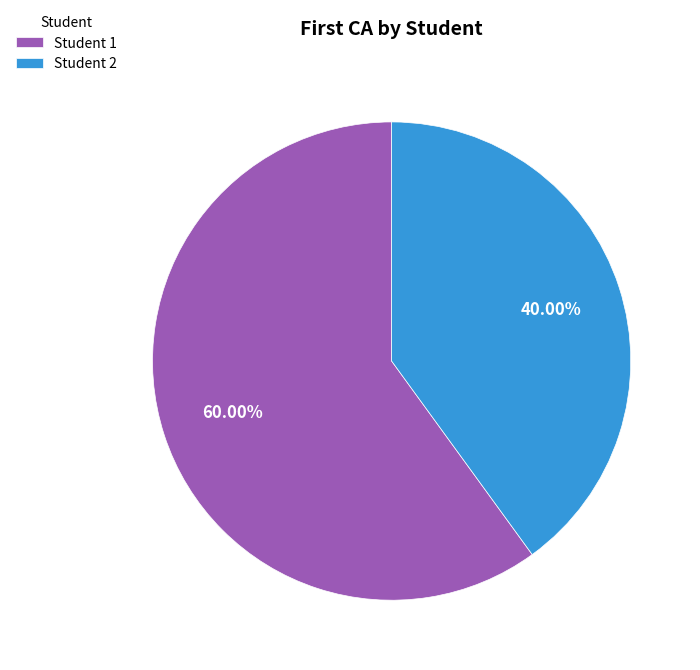

Combined, do Student 2 and Student 1 account for over 50%?

Yes